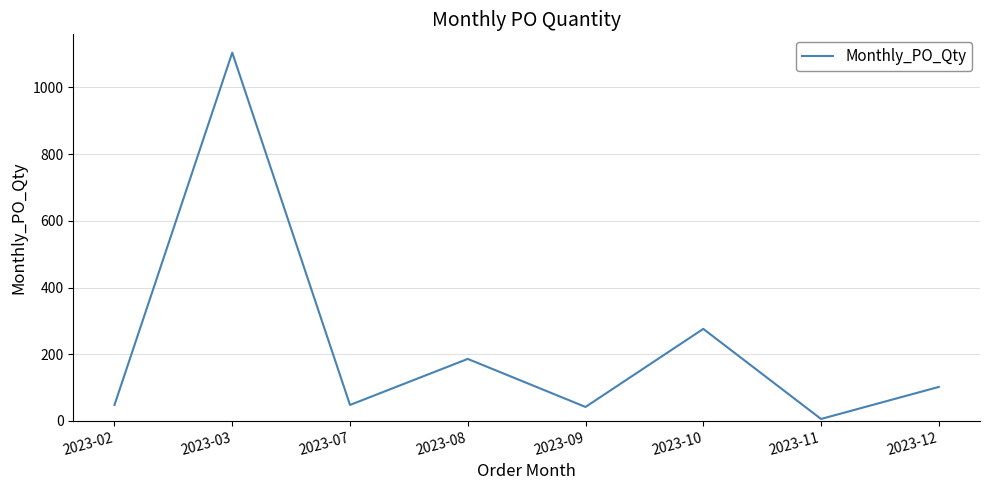

Which has a higher value, 2023-09 or 2023-11?

2023-09